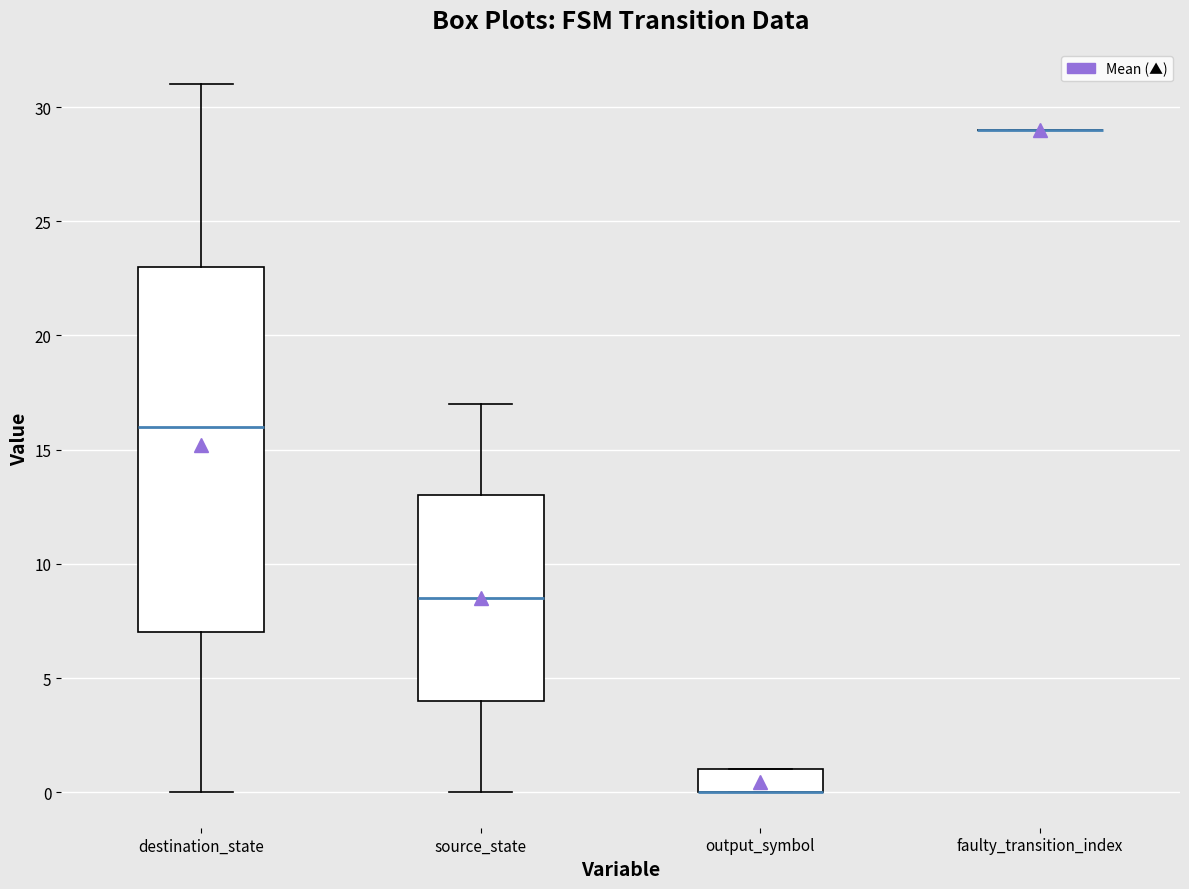

Reading left to right, transcribe this box plot: for each box, give where its median line is, the range the box spans, and where its two whiskers end, as read against the y-axis. The values are not printed on the chart, so give them approximately, as read against the axis.

destination_state: median 16.0, box 7.0 to 23.0, whiskers 0.0 to 31.0
source_state: median 8.5, box 4.0 to 13.0, whiskers 0.0 to 17.0
output_symbol: median 0.0 (drawn on the box's lower edge), box 0.0 to 1.0, whiskers 0.0 to 1.0
faulty_transition_index: box collapsed to a line at 29.0, whiskers 29.0 to 29.0